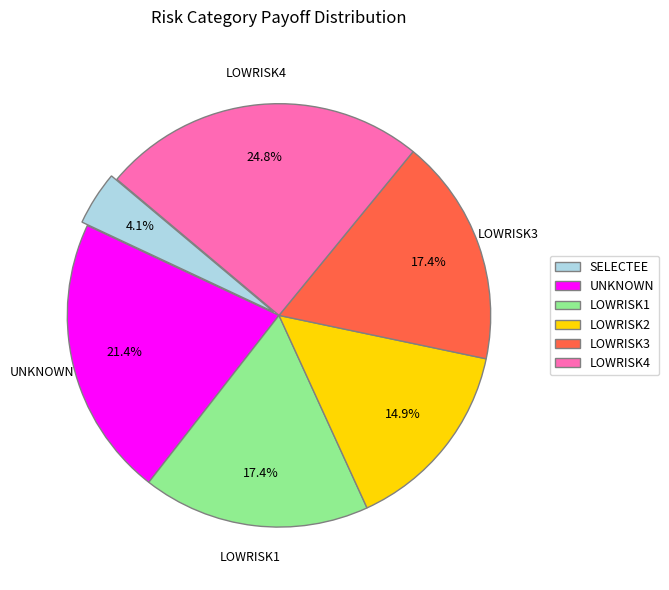

Does UNKNOWN represent more than half of the total?

No